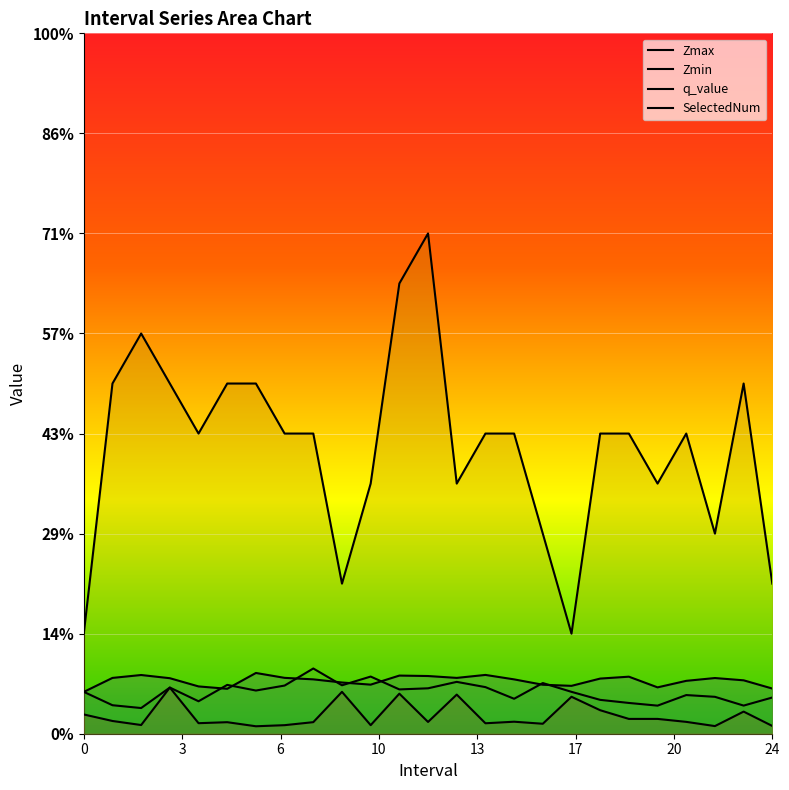

What is the total value across all series at 23.0?

9.1